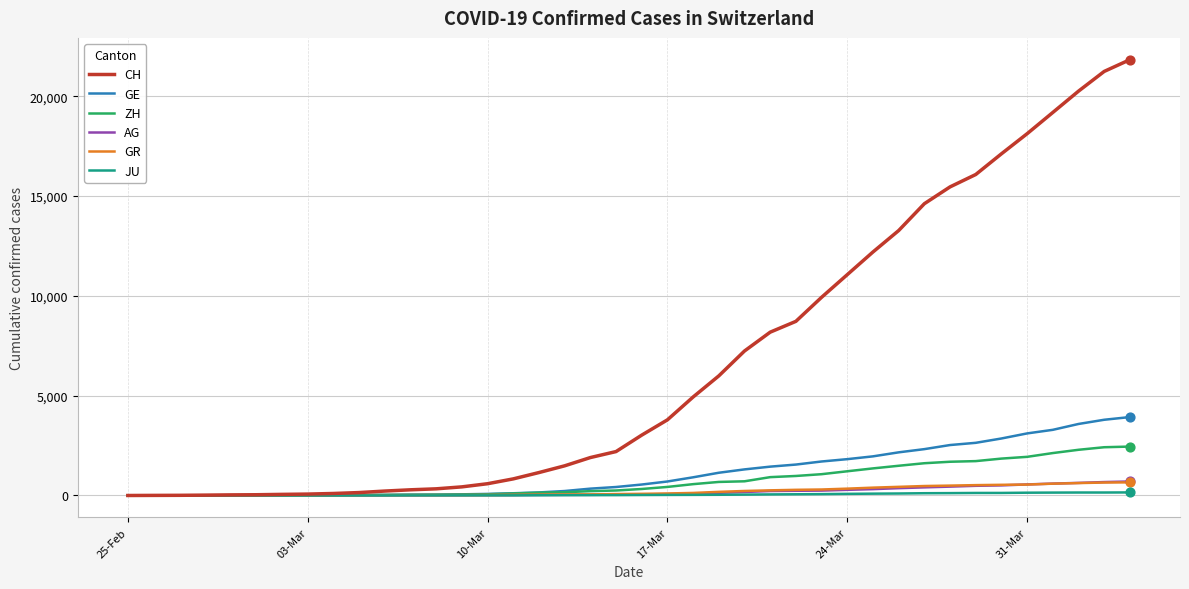

Which series has the largest total across all categories?

CH